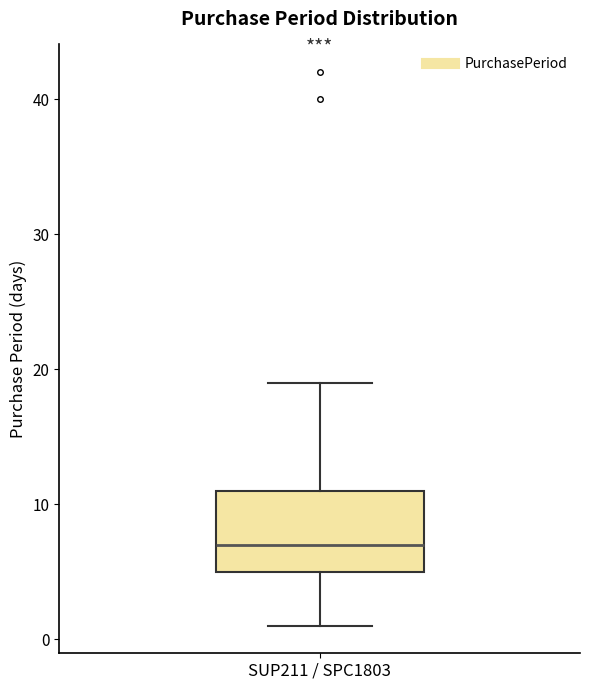

Read this box plot against the y-axis: the position of the median line, the range covered by the box, and the ends of both whiskers. The values are not printed on the chart, so give them approximately, as read against the axis.

median 7, box 5 to 11, whiskers 1 to 19